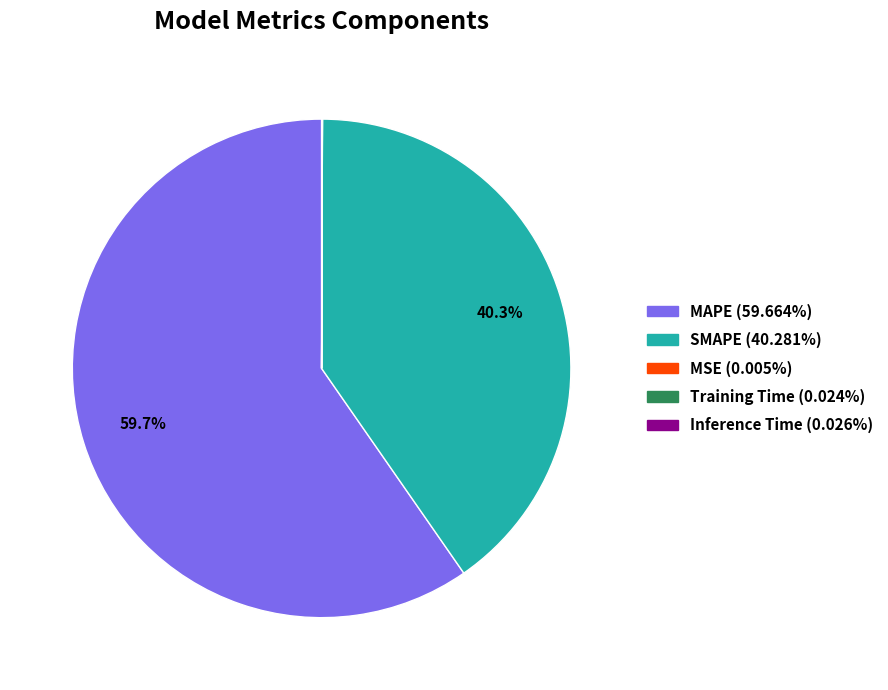

Is SMAPE the majority of the pie?

No